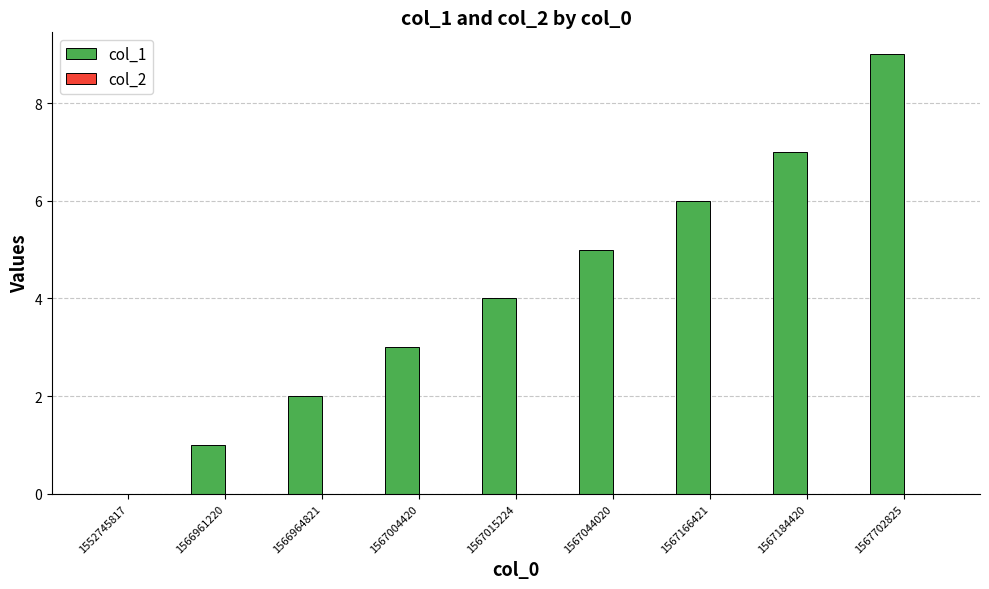

Is it true that the value at 1552745817 is 0?

True